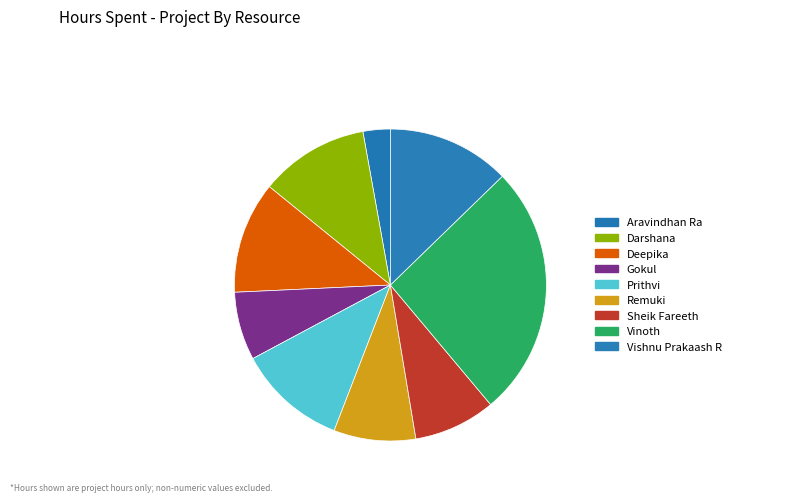

What is the change in value from Aravindhan Ra to Gokul?

+1.5